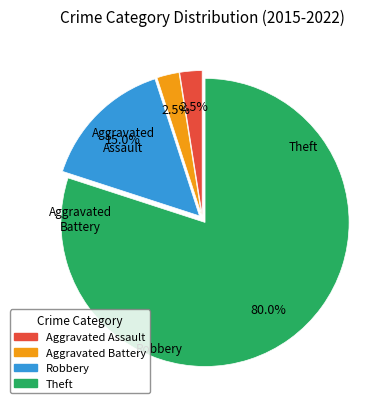

Between Aggravated Assault and Robbery, which is larger?

Robbery